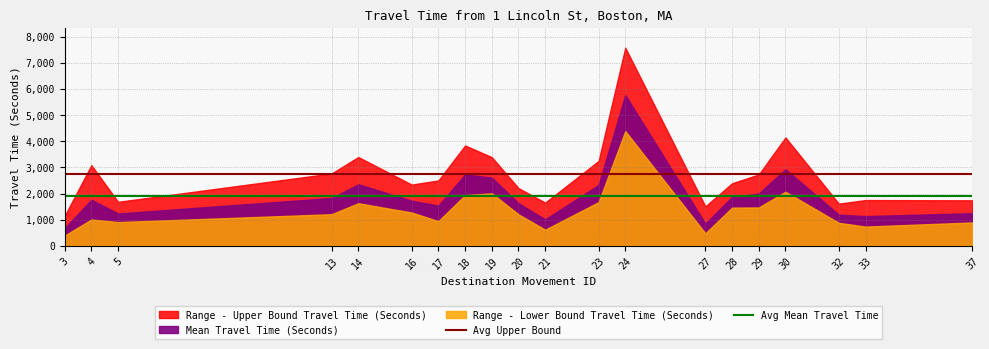

Is it true that Avg Mean Travel Time equals 1920.5 at 4?

True